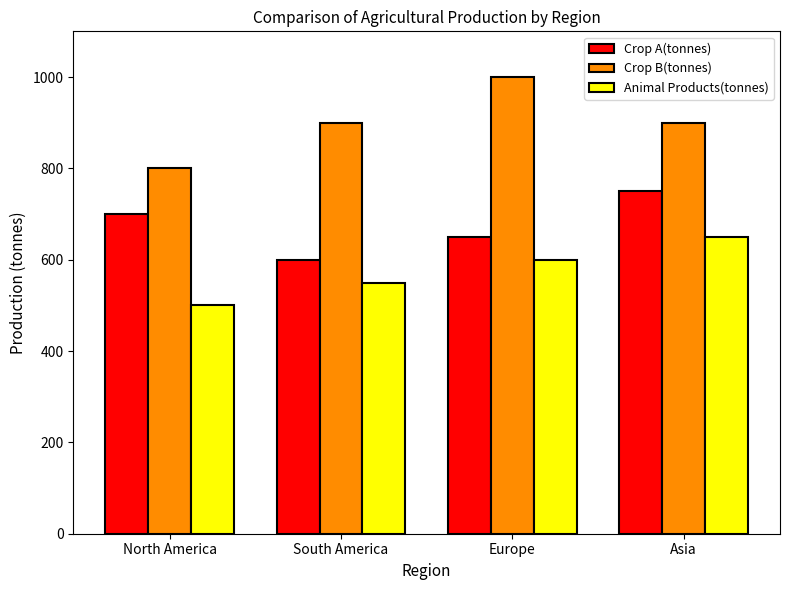

How many data points in Crop B(tonnes) are less than 900?

1